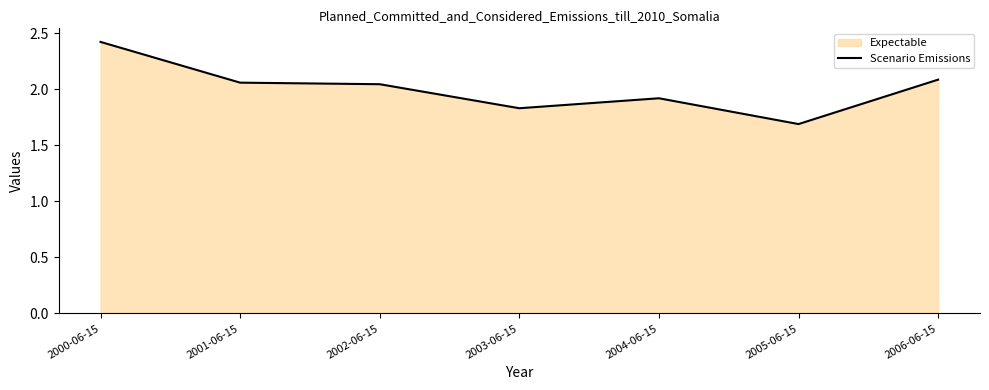

What is the approximate value at 2000-06-15?

2.4